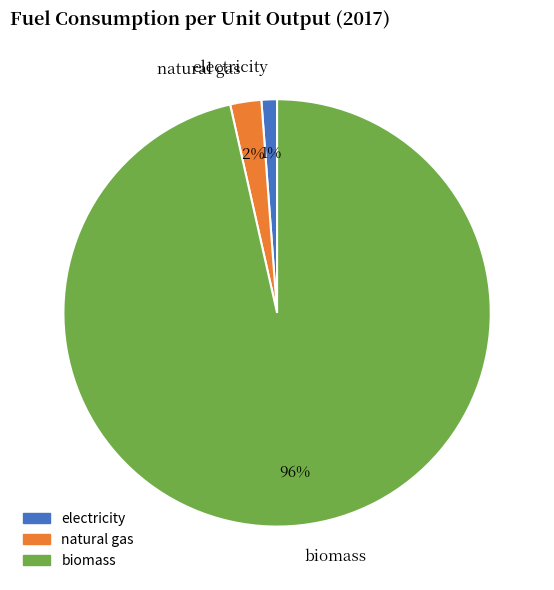

Is there any slice that represents more than half of the pie?

Yes